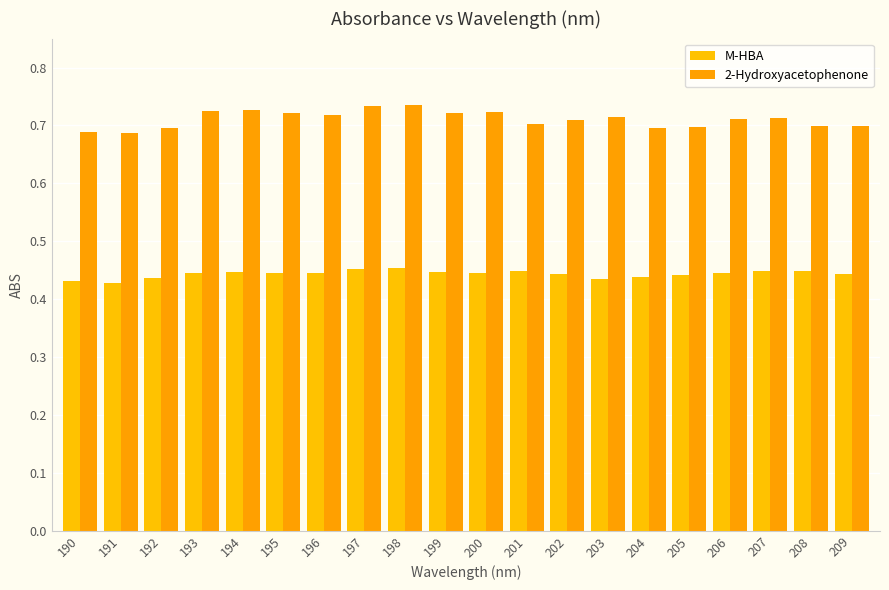

What is the difference between the highest and lowest values at 201?

0.3